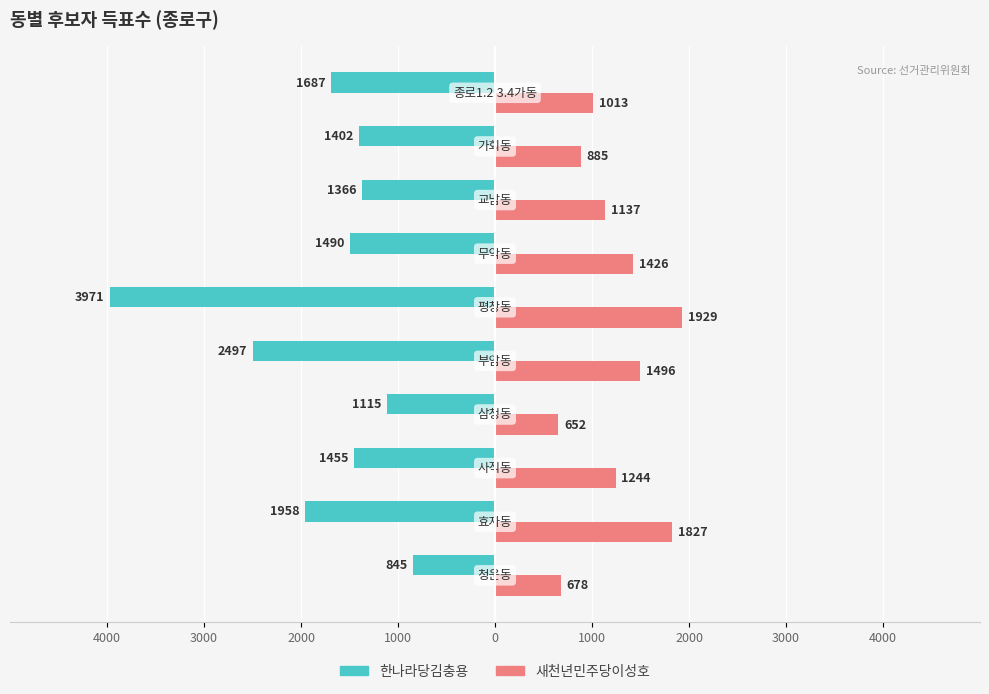

What is the value of the 새천년민주당이성호 bar at the 5th from the left?

1496